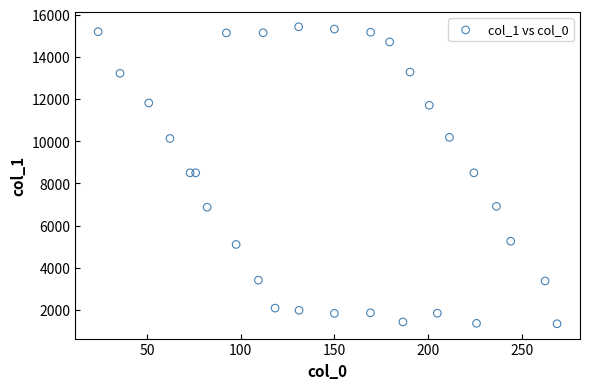

What is the range of X values (max minus min)?

245.0